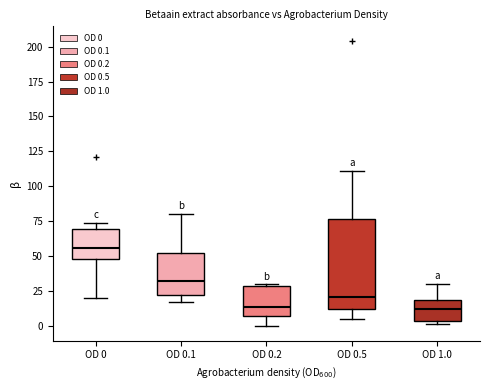

Which box has the highest median line?

OD 0